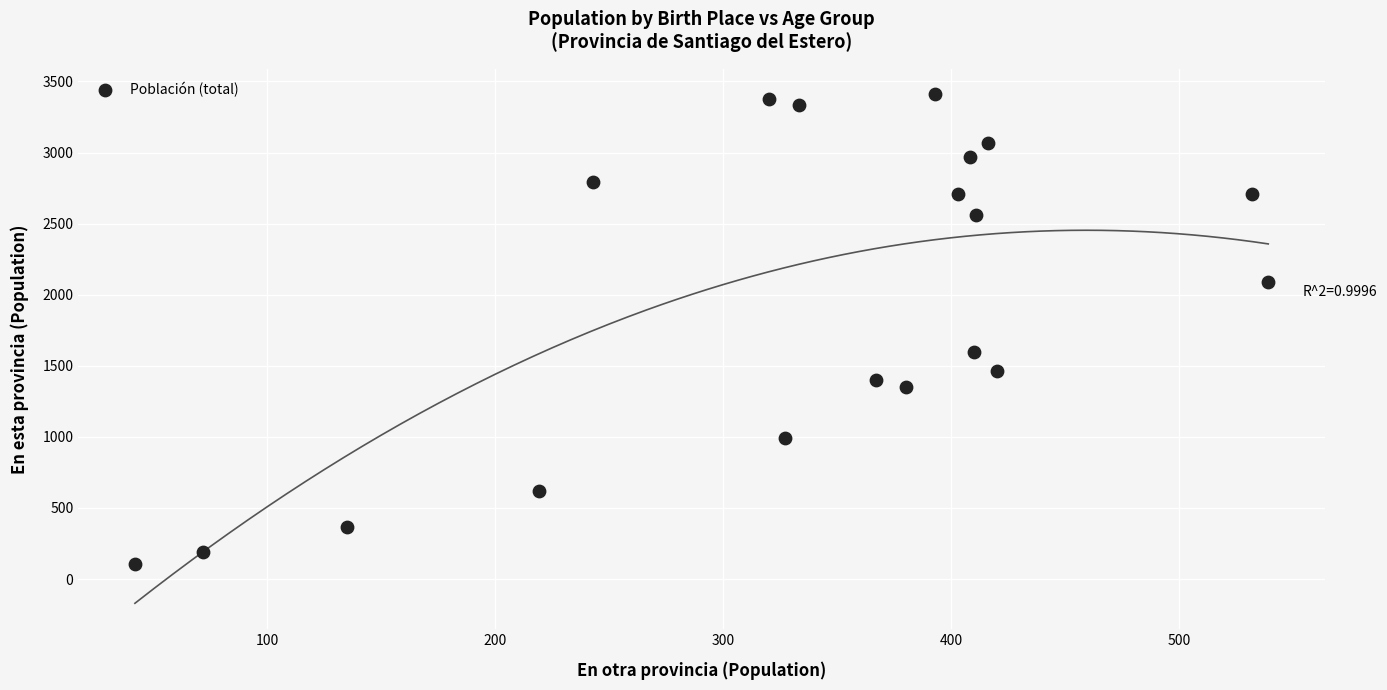

What is the range of X values (max minus min)?

497